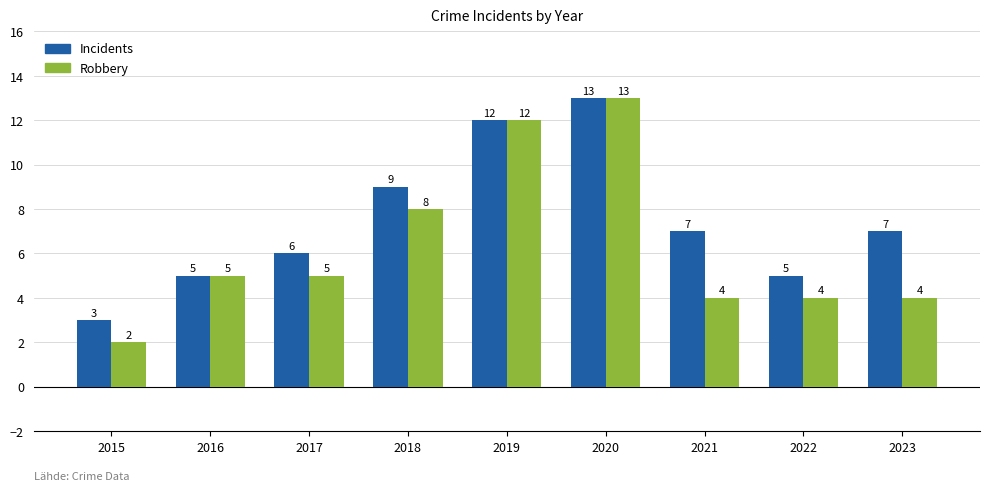

Which label corresponds to the smallest value in the chart?

2015